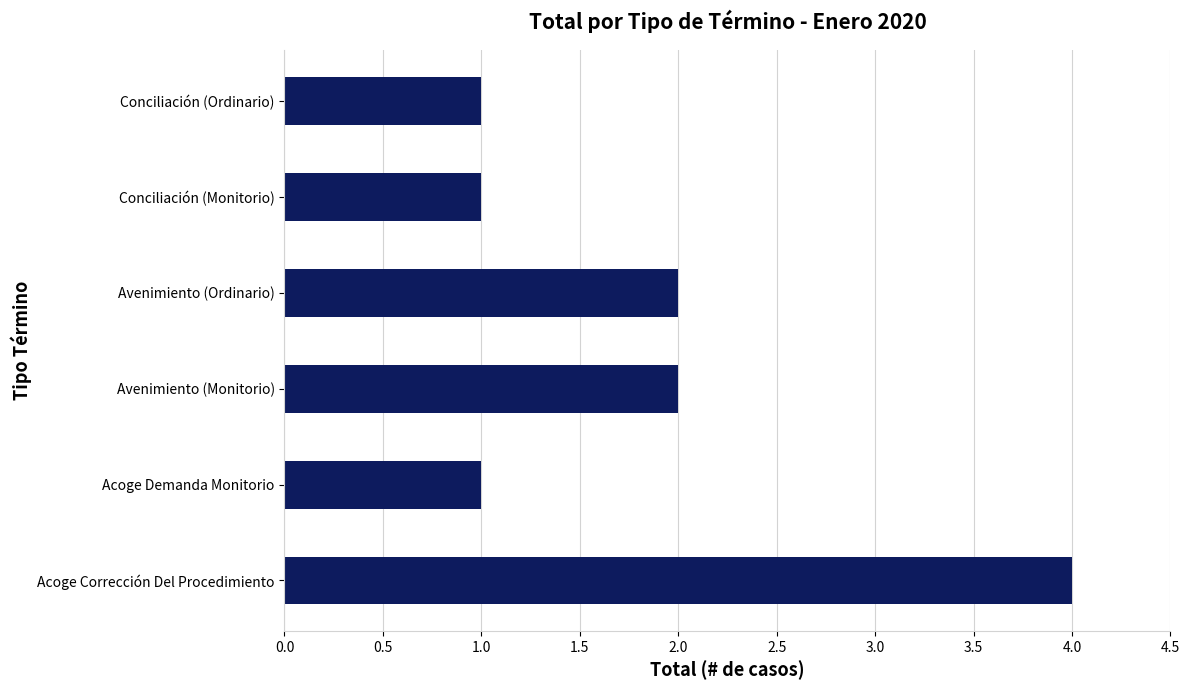

Reading bottom to top, what are all the values shown in this chart?

Acoge Corrección Del Procedimiento=4	Acoge Demanda Monitorio=1	Avenimiento (Monitorio)=2	Avenimiento (Ordinario)=2	Conciliación (Monitorio)=1	Conciliación (Ordinario)=1